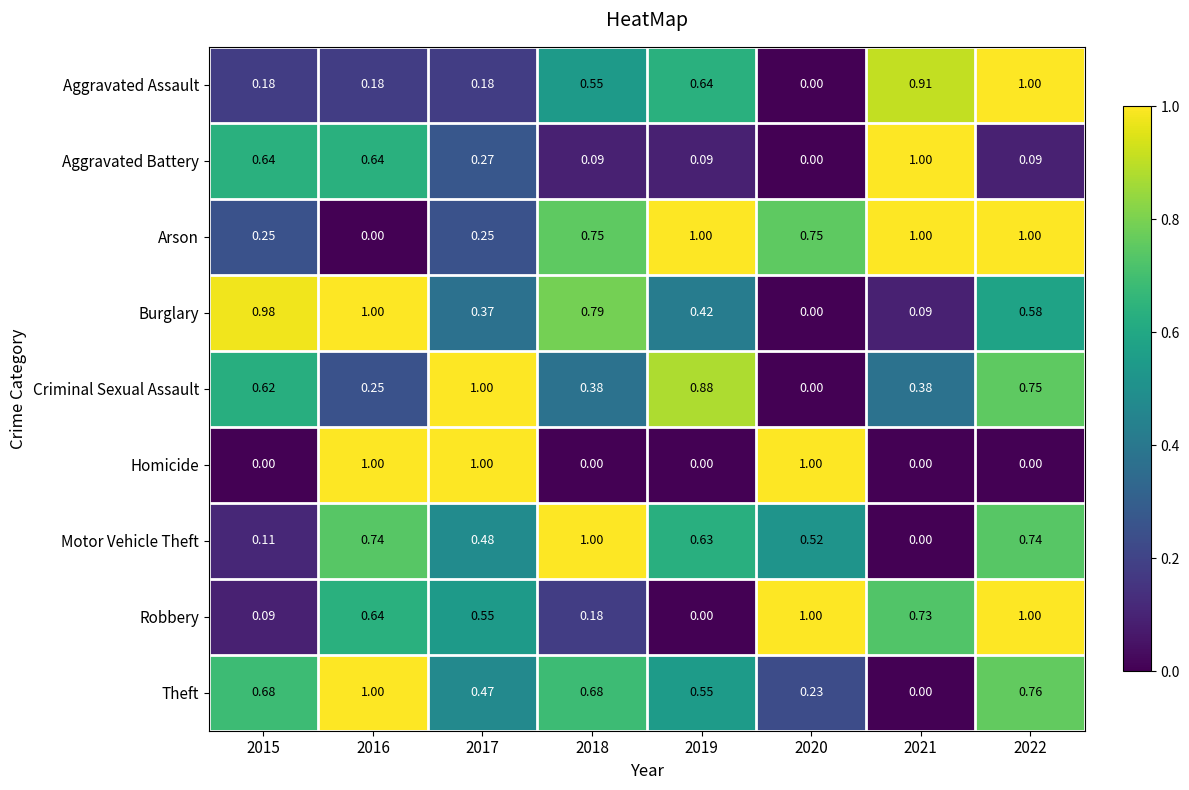

Count the number of categories in the chart.

8